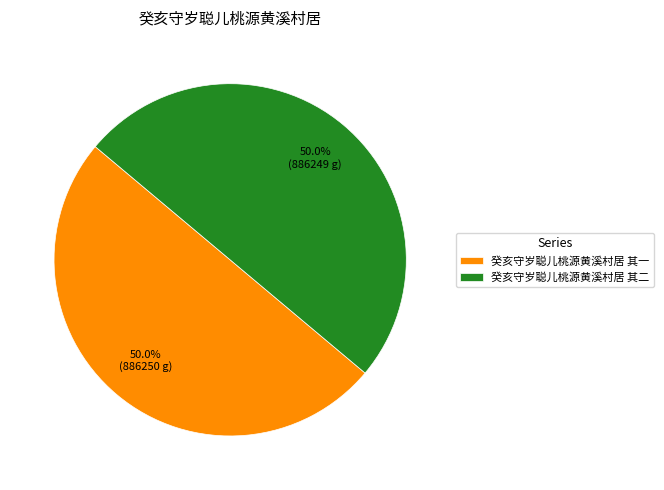

Do 癸亥守岁聪儿桃源黄溪村居 其一 and 癸亥守岁聪儿桃源黄溪村居 其二 together represent more than half of the pie?

Yes